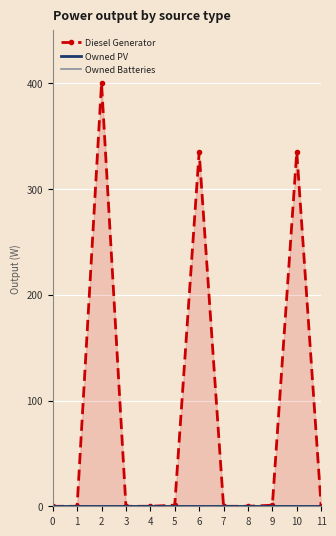

True or false: Diesel Generator and Owned PV cross at least once.

False